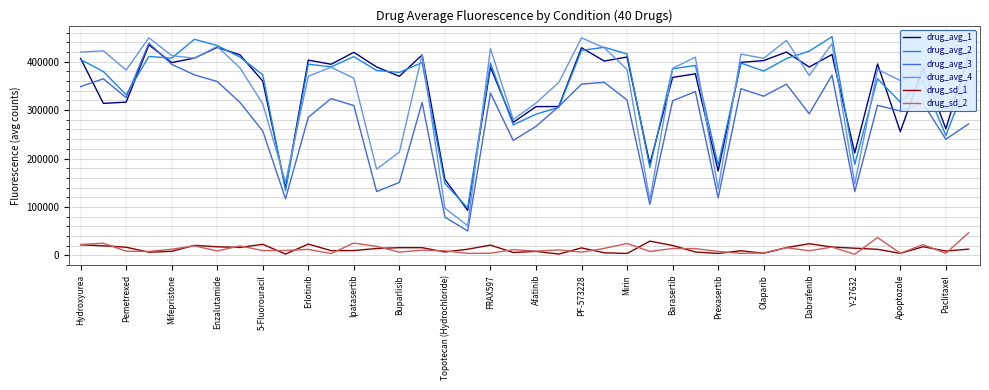

What is the minimum value for drug_avg_1?

92973.7